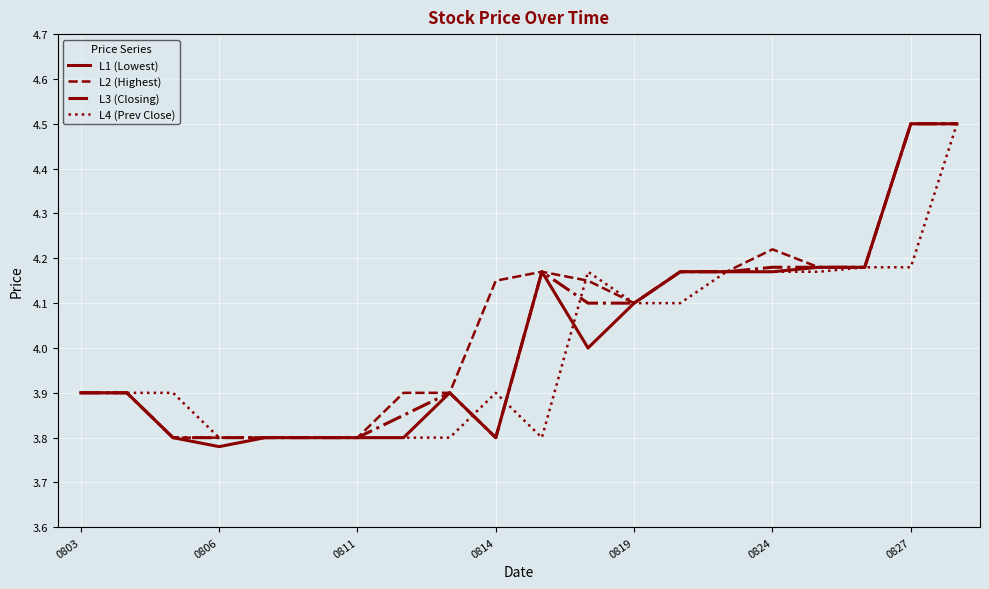

What are all the series names shown in the legend?

L1 (Lowest), L2 (Highest), L3 (Closing), L4 (Prev Close)